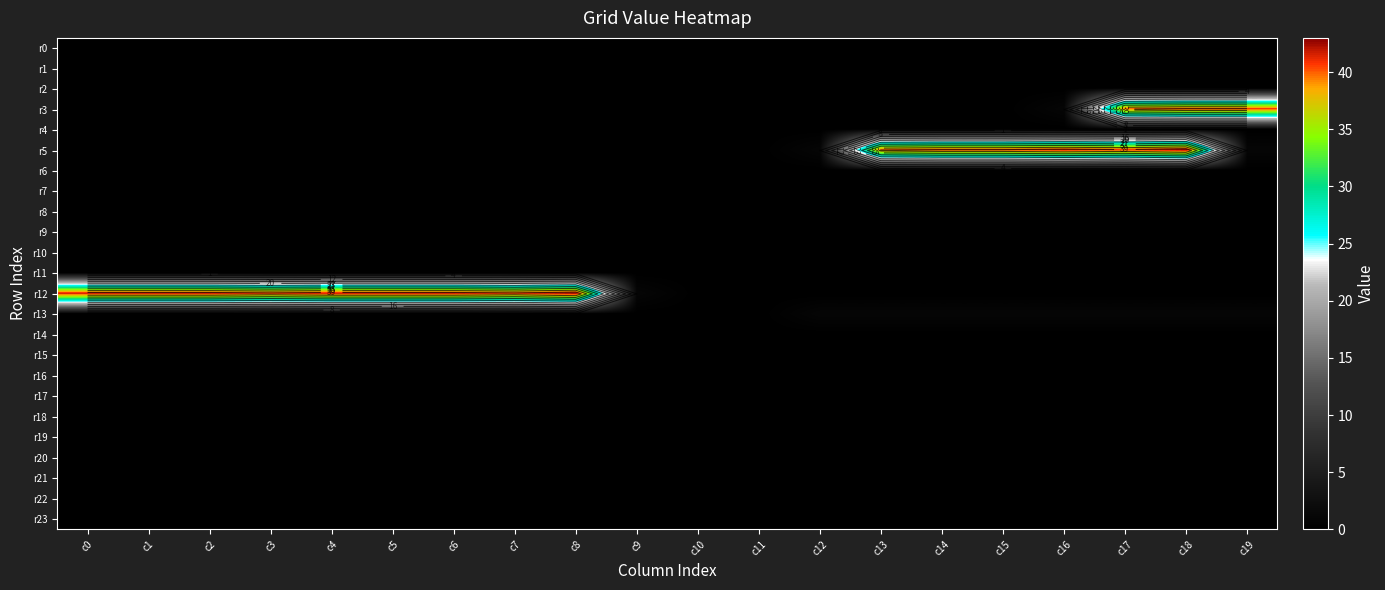

Between c7 and c16, which is larger?

c7